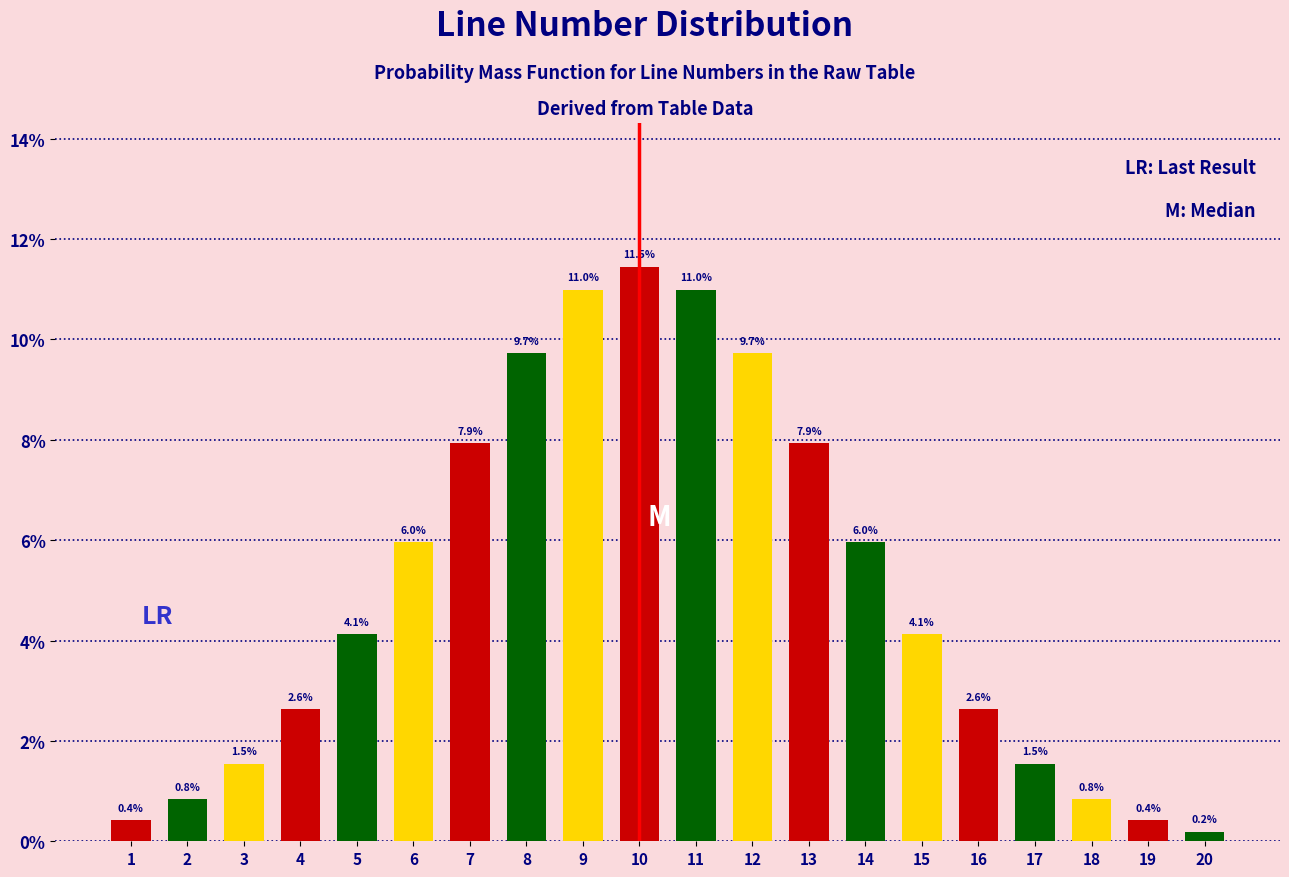

Reading left to right, extract all data points from this chart.

0.4	0.8	1.5	2.6	4.1	6.0	7.9	9.7	11.0	11.5	11.0	9.7	7.9	6.0	4.1	2.6	1.5	0.8	0.4	0.2